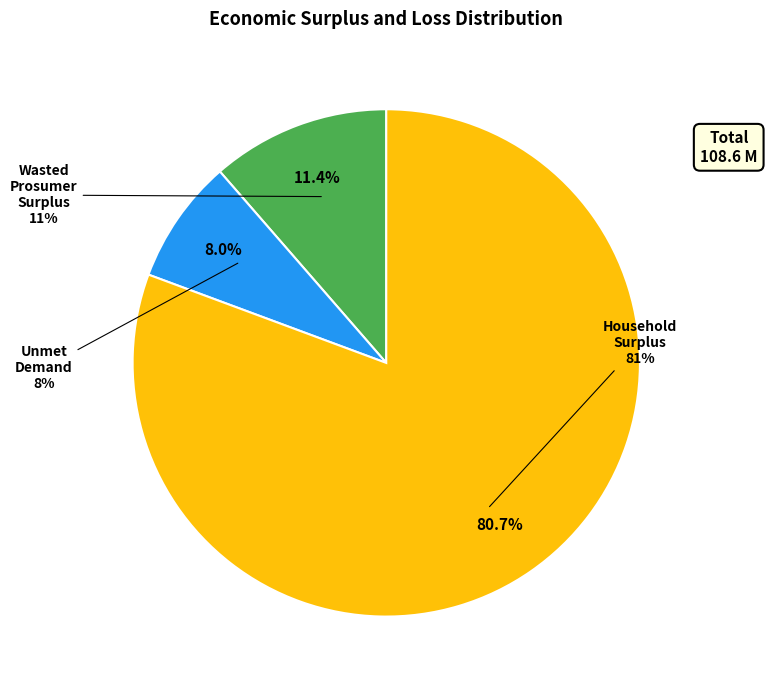

The Unmet Demand slice represents 8% of the pie. True or false?

True